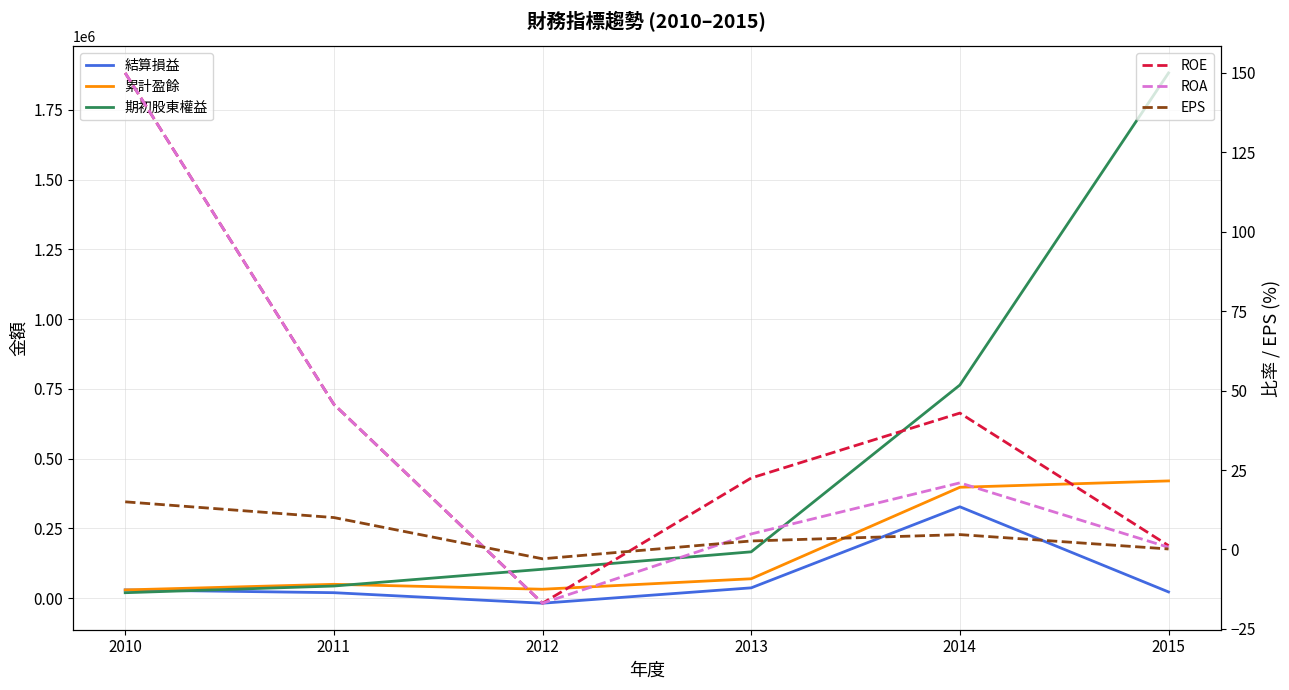

True or false: ROE and 累計盈餘 cross at least once.

False